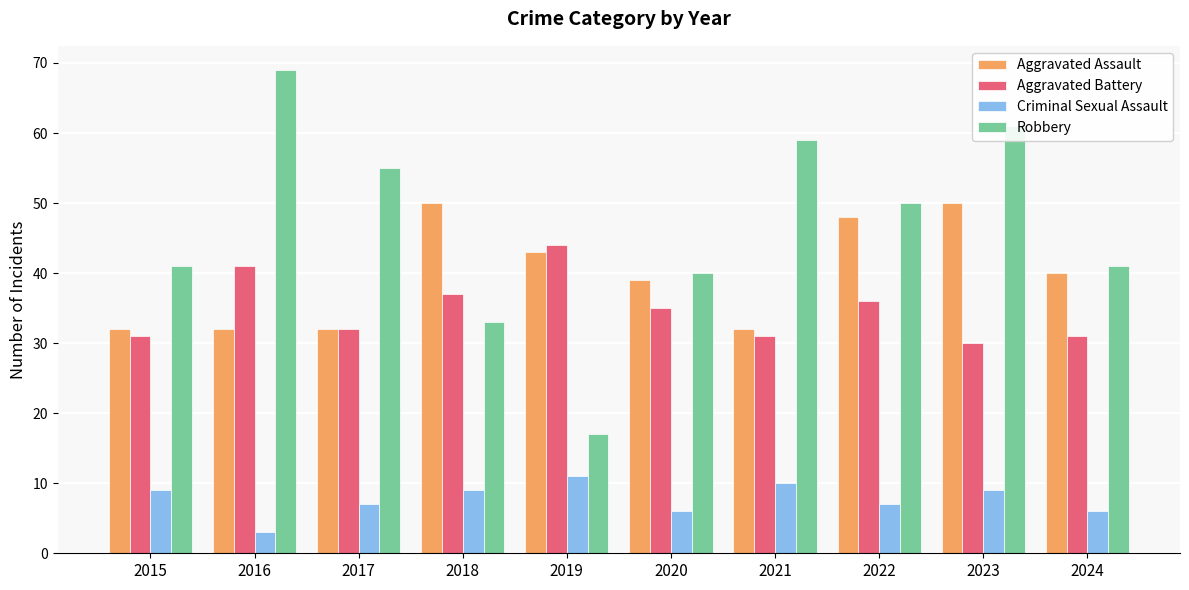

What is the value of the Robbery bar at the 9th from the left?

61